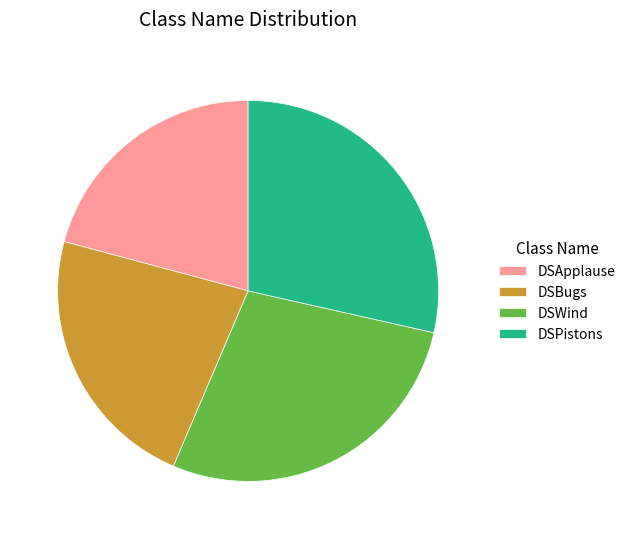

Is it true that DSBugs is 23% of the pie?

True